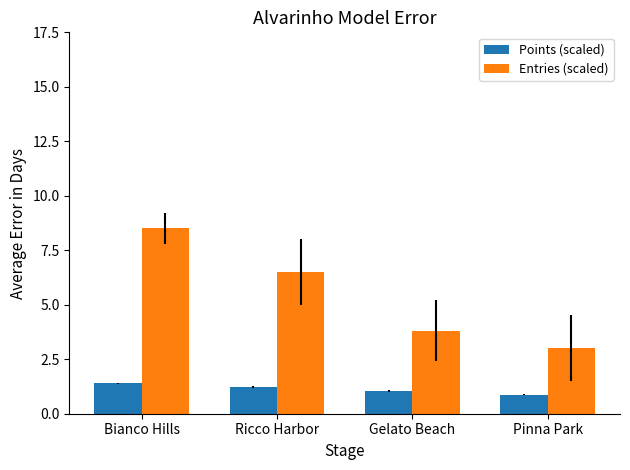

Reading left to right, list all the values displayed in this chart.

Points (scaled): 1.4	1.2	1.0	0.9
Entries (scaled): 8.5	6.5	3.8	3.0